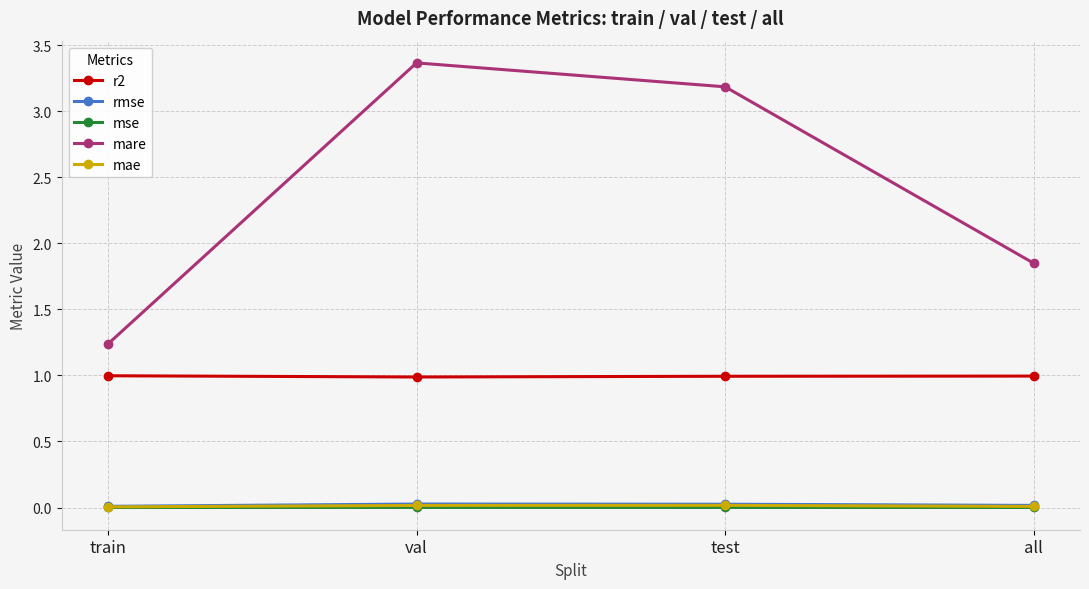

True or false: r2 and mare intersect in this chart.

False